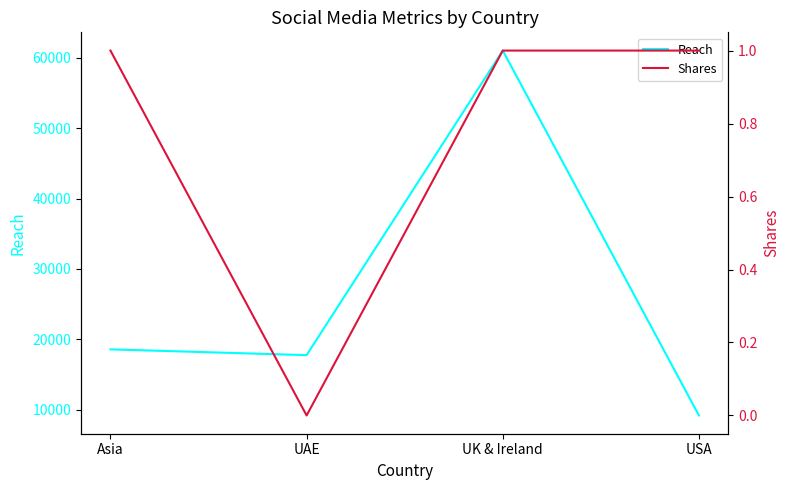

True or false: Reach and Shares cross at least once.

False